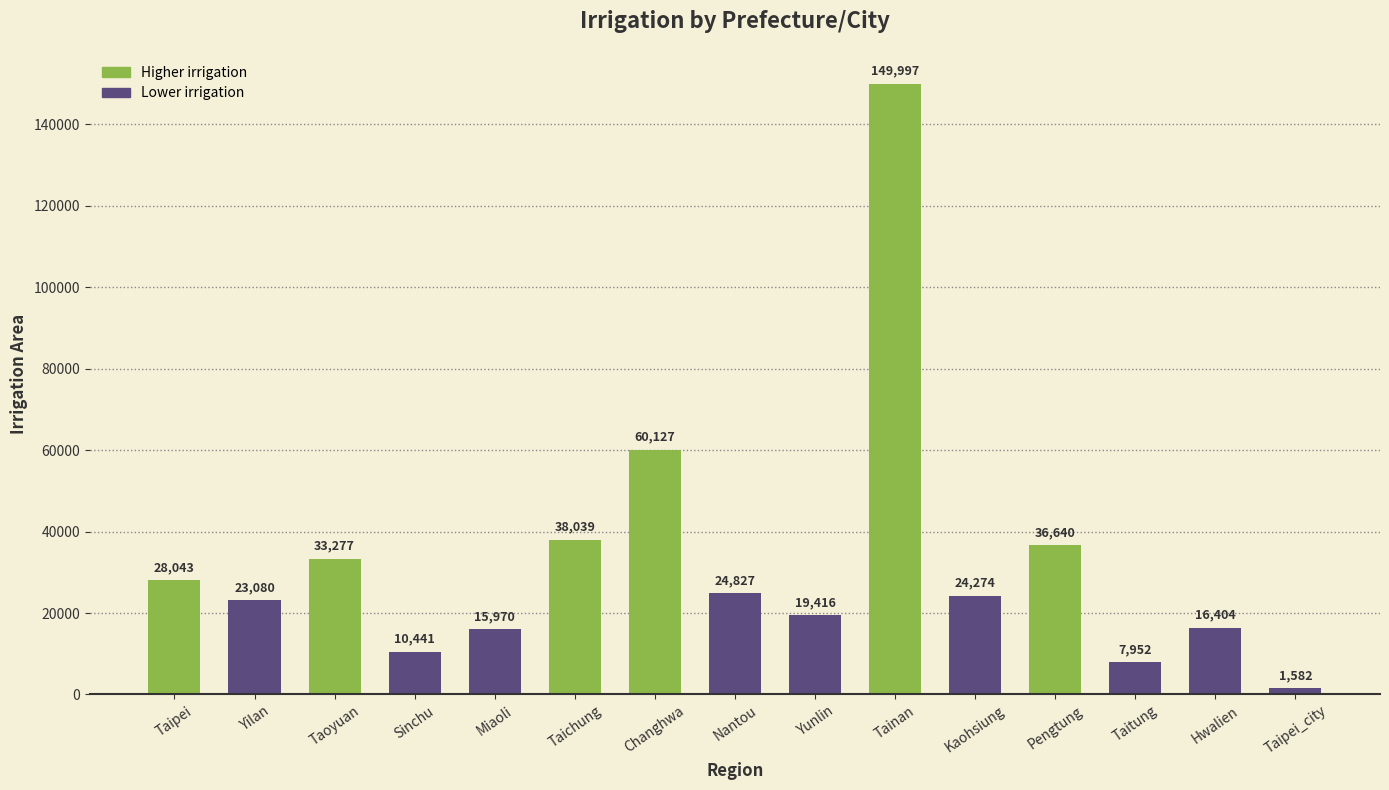

What is the sum of the values at Taipei_city and Miaoli?

17552